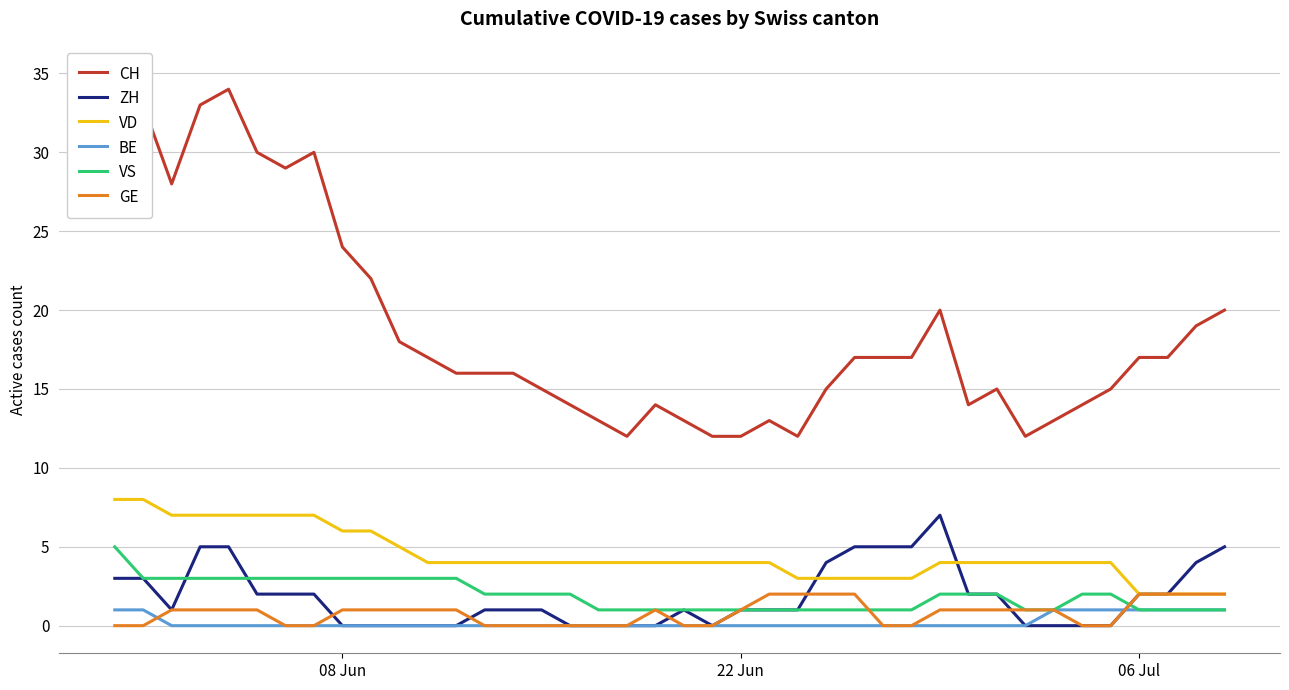

True or false: BE has more than 2 interior local peaks.

False